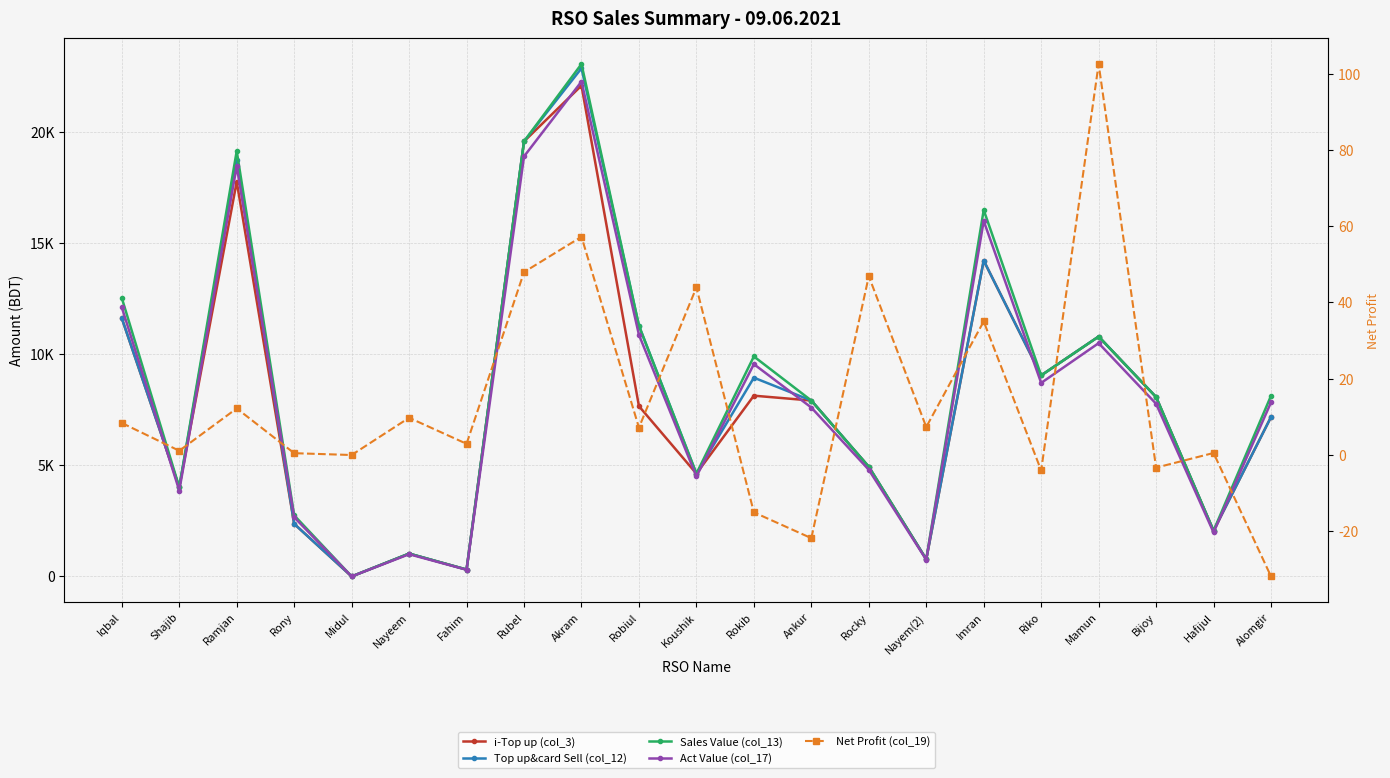

Is it true that Net Profit (col_19) equals 17.3 at Rocky?

False